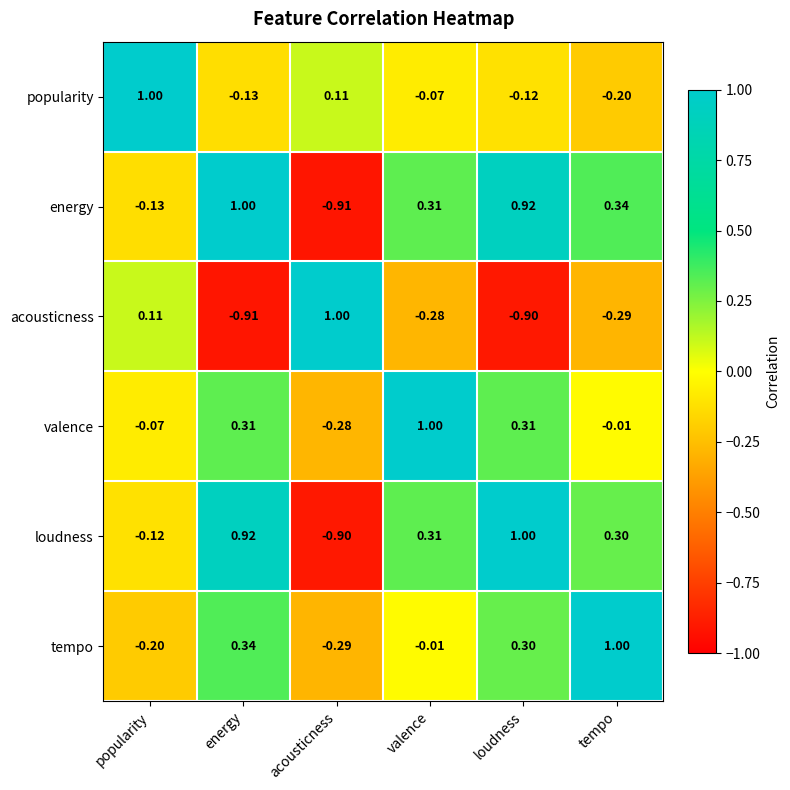

Where does the tempo series first go above 0?

energy